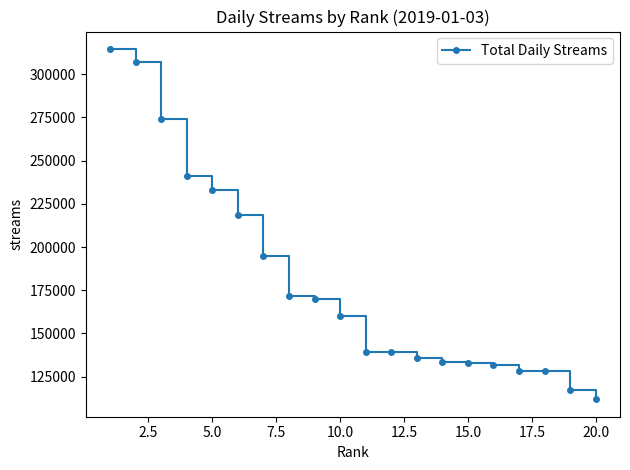

What is the sum of all values?

3581838